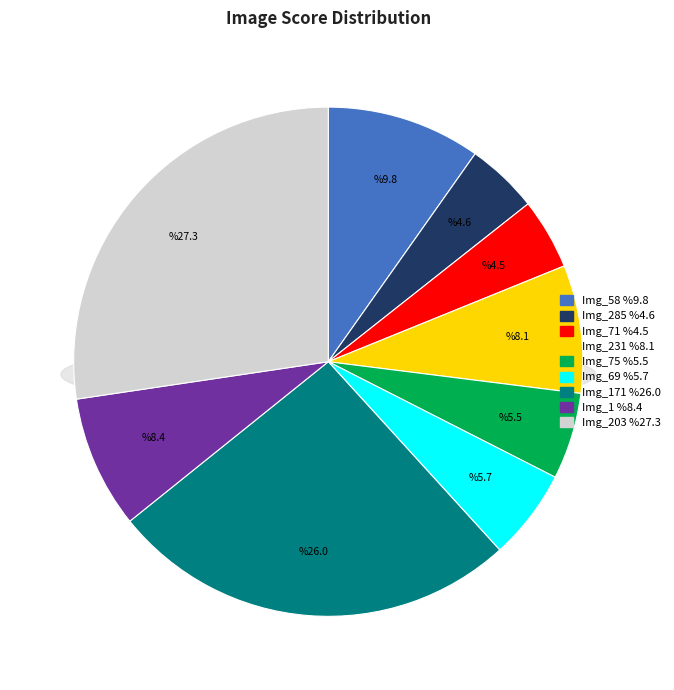

Count the number of slices in the pie.

9